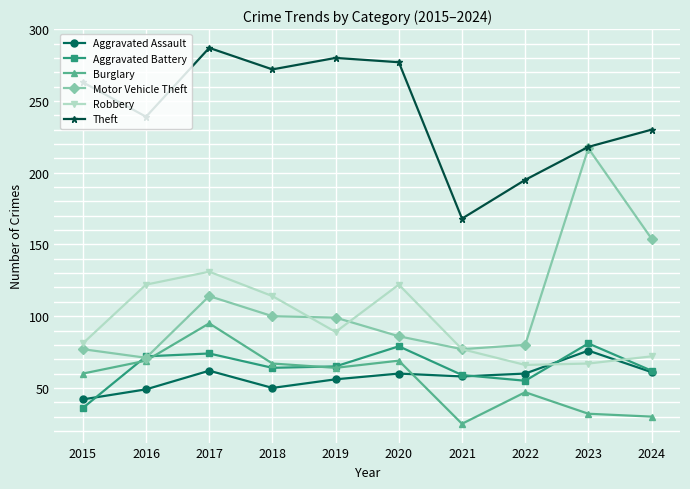

Where does the Robbery series first go above 89?

2016